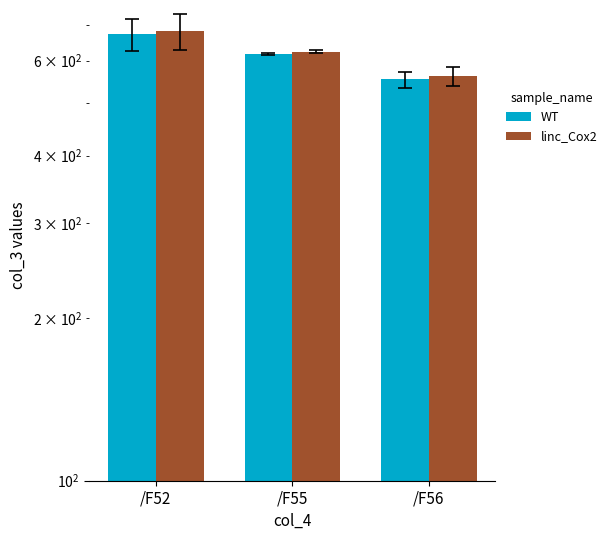

Reading right to left, transcribe all the data shown in this chart.

WT: /F56=553.7	/F55=616.5	/F52=671.4
linc_Cox2: /F56=560.9	/F55=623.7	/F52=680.3